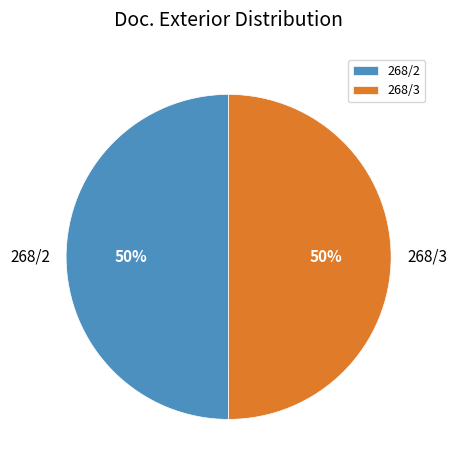

Combined, do 268/2 and 268/3 account for over 50%?

Yes